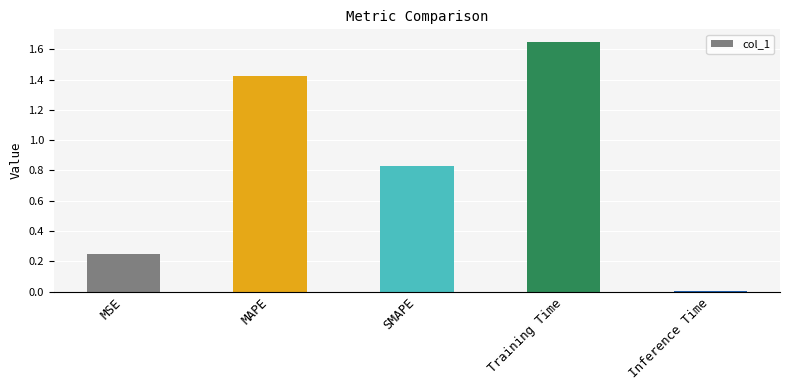

Are the bars grouped side by side (vs. stacked)?

No